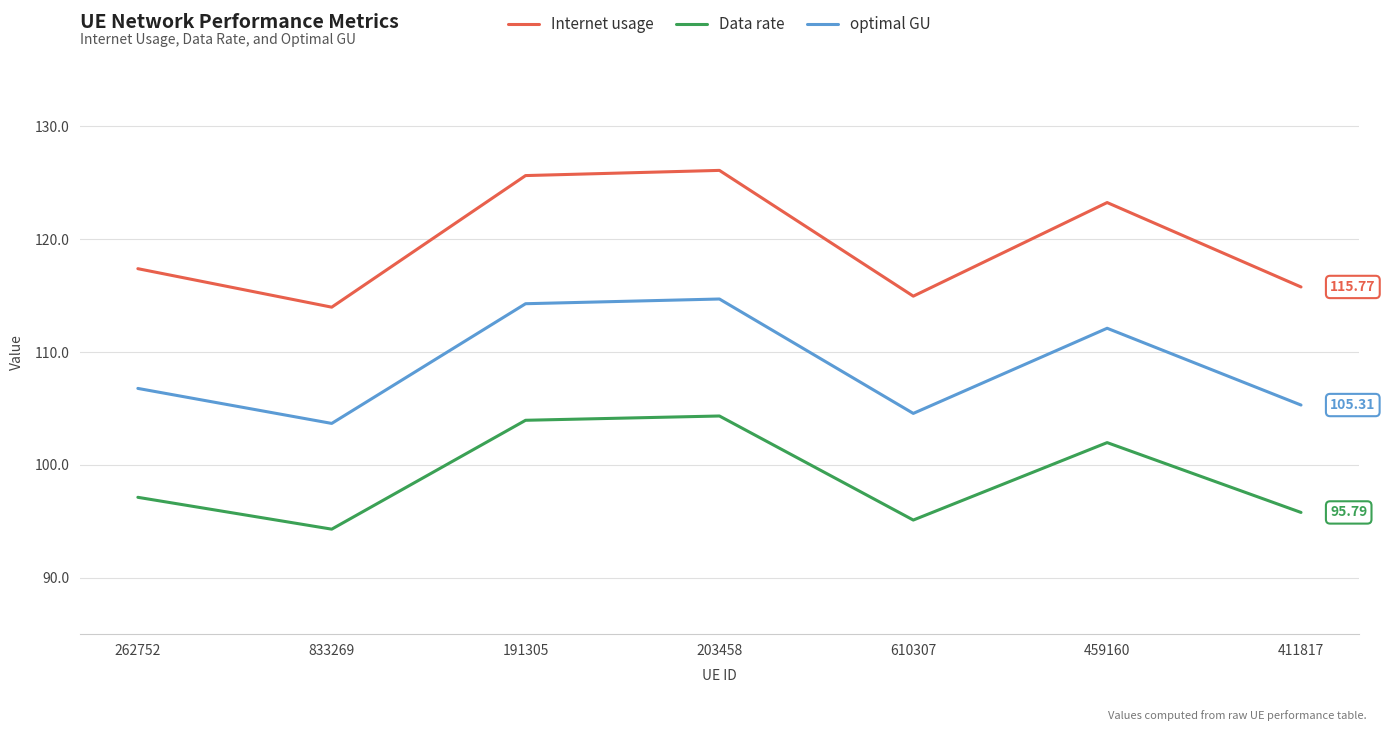

Which category has the highest value across all series?

203458